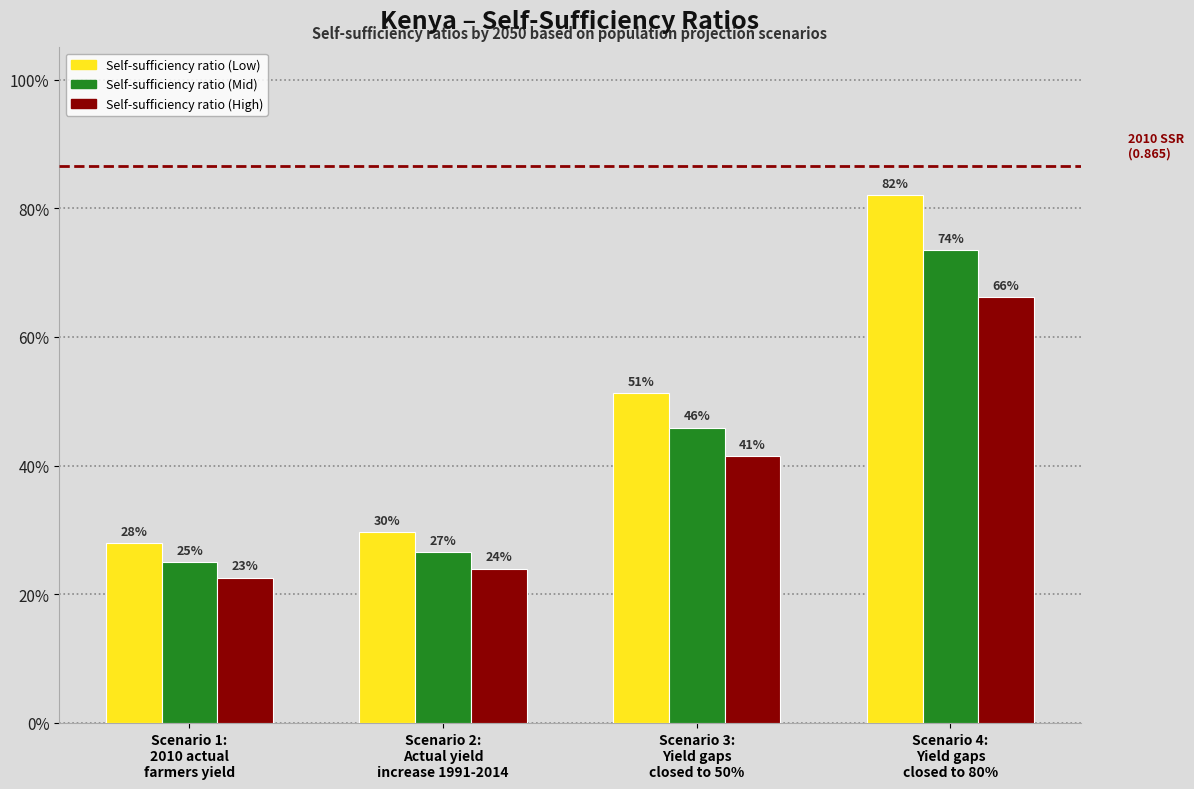

What are all the series names shown in the legend?

Self-sufficiency ratio (Low), Self-sufficiency ratio (Mid), Self-sufficiency ratio (High)